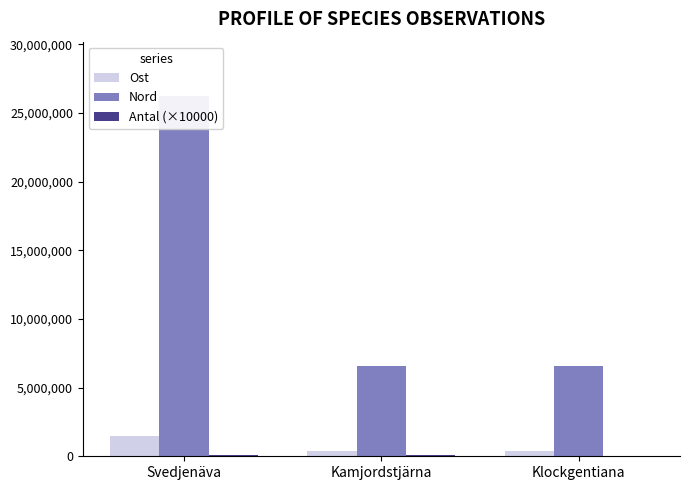

Where does the Ost series first go above 376289?

Svedjenäva